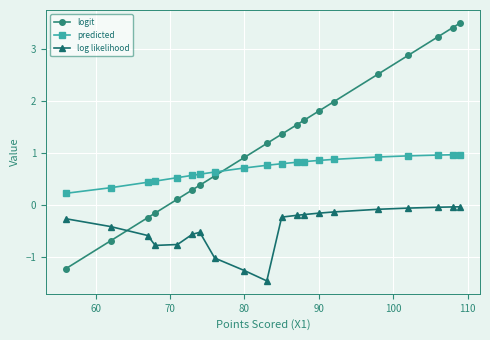

Which series has the largest total across all categories?

logit